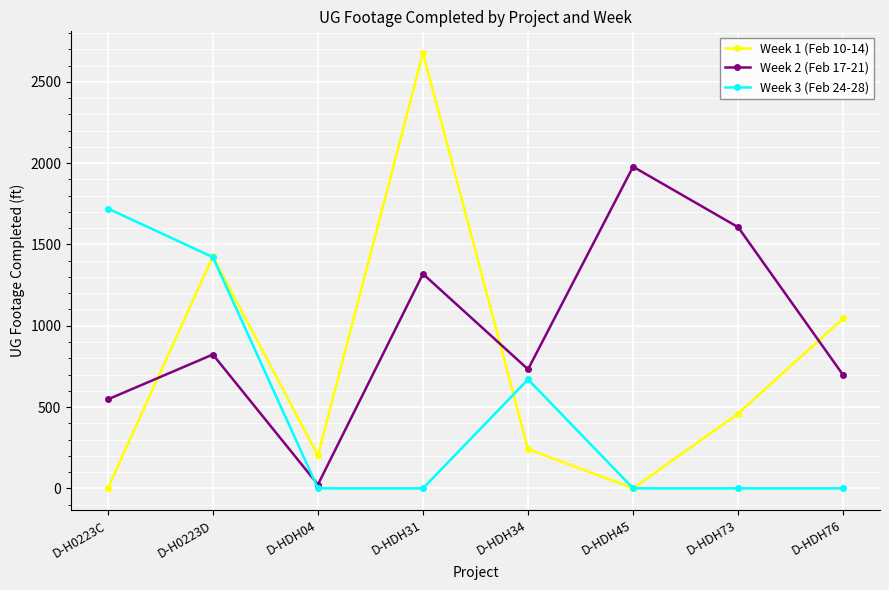

What is the average value of the Week 2 (Feb 17-21) series?

966